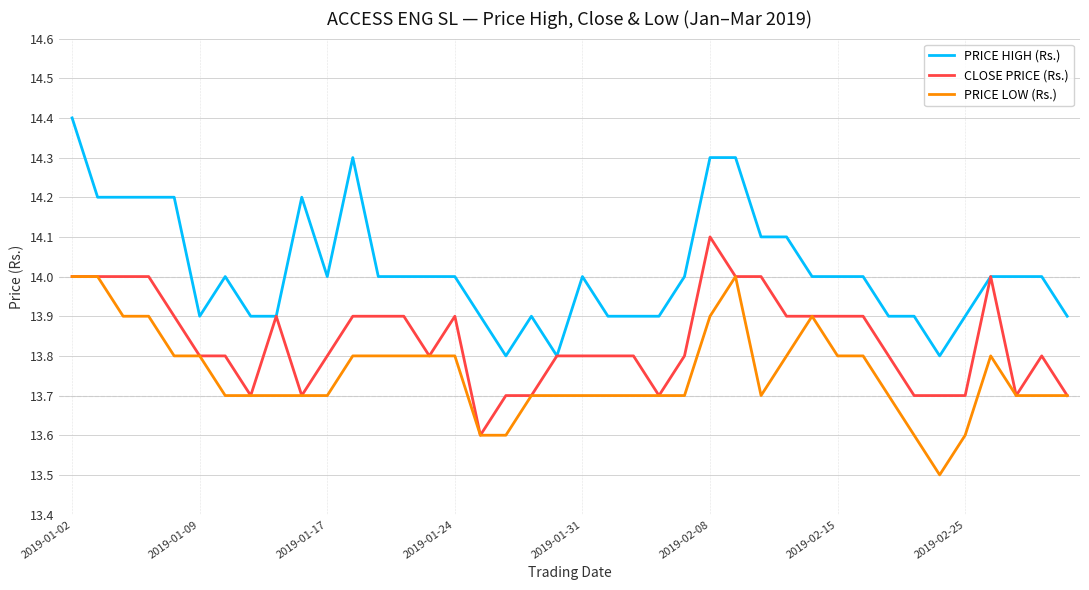

Reading left to right, transcribe all the data shown in this chart.

PRICE HIGH (Rs.): 14.4	14.2	14.2	14.2	14.2	13.9	14.0	13.9	13.9	14.2	14.0	14.3	14.0	14.0	14.0	14.0	13.9	13.8	13.9	13.8	14.0	13.9	13.9	13.9	14.0	14.3	14.3	14.1	14.1	14.0	14.0	14.0	13.9	13.9	13.8	13.9	14.0	14.0	14.0	13.9
CLOSE PRICE (Rs.): 14.0	14.0	14.0	14.0	13.9	13.8	13.8	13.7	13.9	13.7	13.8	13.9	13.9	13.9	13.8	13.9	13.6	13.7	13.7	13.8	13.8	13.8	13.8	13.7	13.8	14.1	14.0	14.0	13.9	13.9	13.9	13.9	13.8	13.7	13.7	13.7	14.0	13.7	13.8	13.7
PRICE LOW (Rs.): 14.0	14.0	13.9	13.9	13.8	13.8	13.7	13.7	13.7	13.7	13.7	13.8	13.8	13.8	13.8	13.8	13.6	13.6	13.7	13.7	13.7	13.7	13.7	13.7	13.7	13.9	14.0	13.7	13.8	13.9	13.8	13.8	13.7	13.6	13.5	13.6	13.8	13.7	13.7	13.7